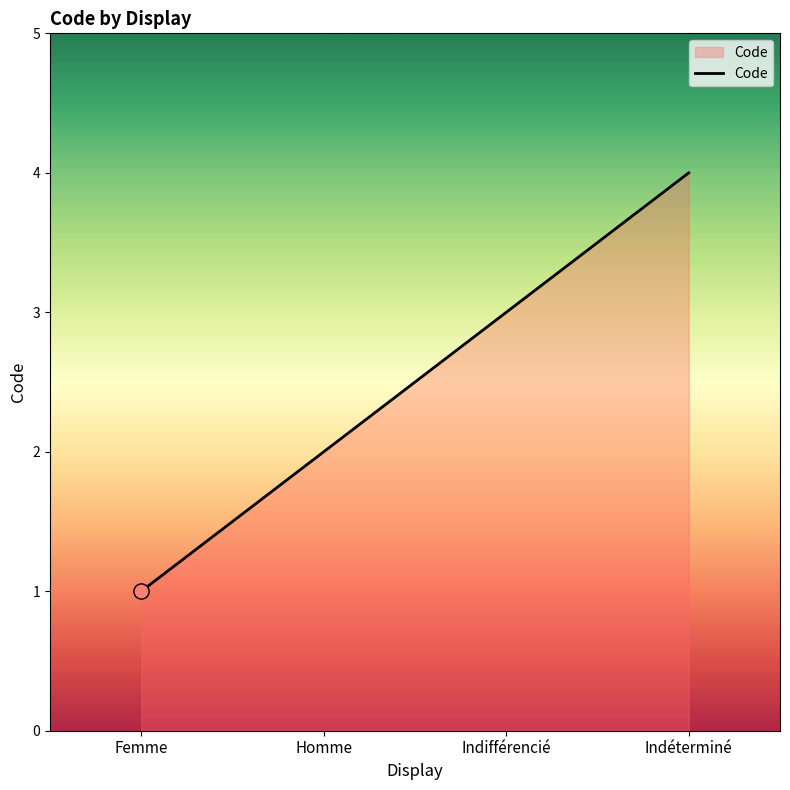

What is the change in value from Homme to Indifférencié?

+1